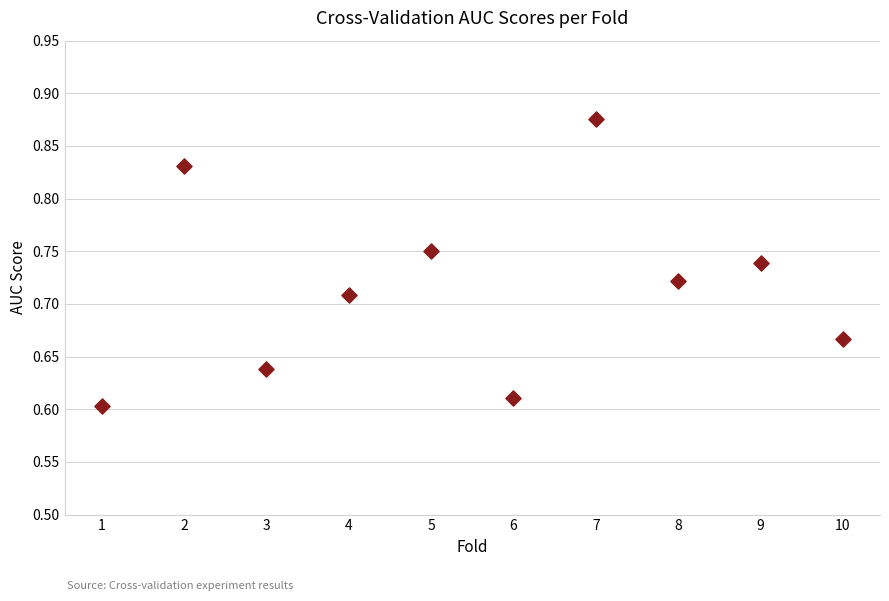

What is the average X value?

5.5